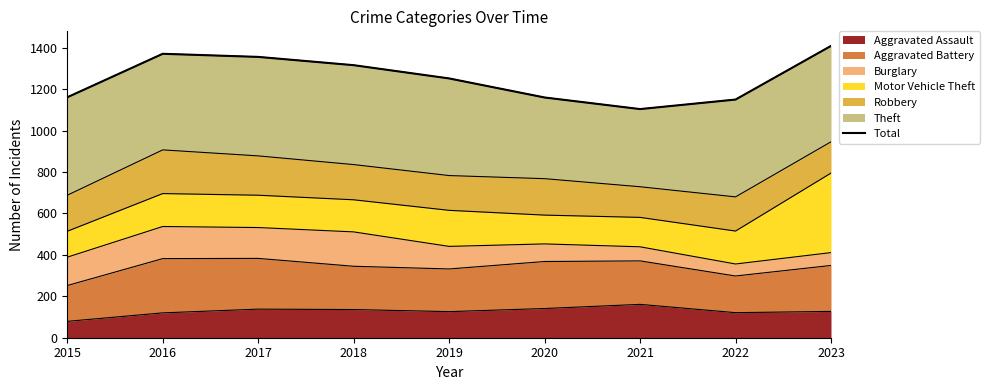

Reading right to left, transcribe all the data shown in this chart.

1409	1150	1104	1160	1252	1316	1356	1371	1161